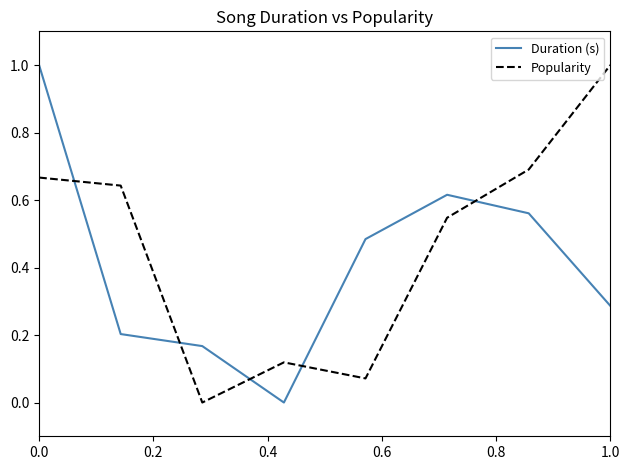

At how many categories does at least one series exceed 0?

8